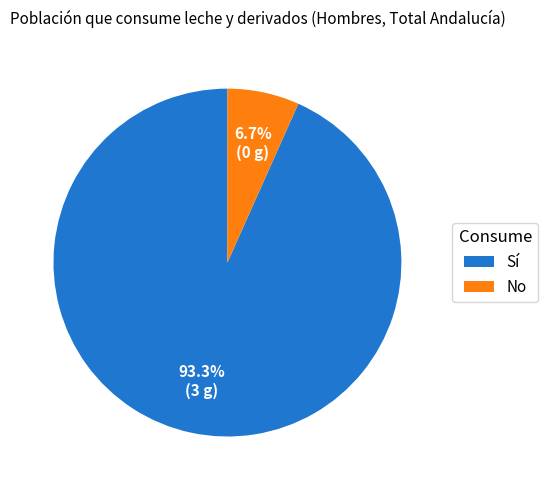

Which has a higher value, Sí or No?

Sí